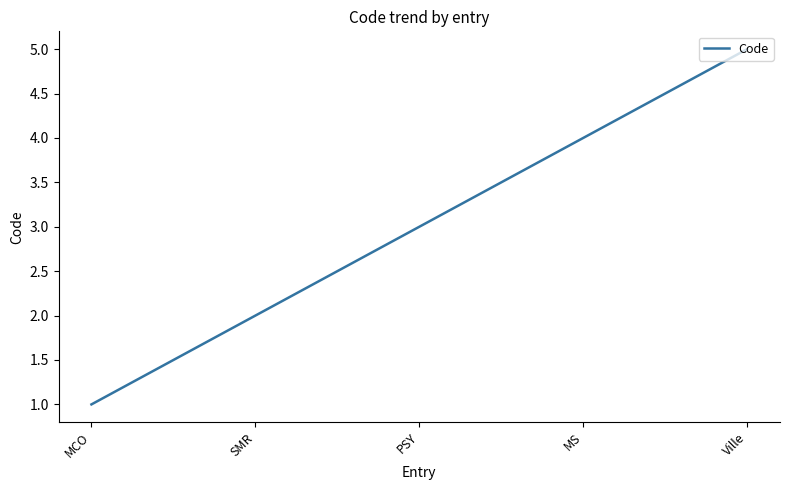

What position from the left is Ville?

5